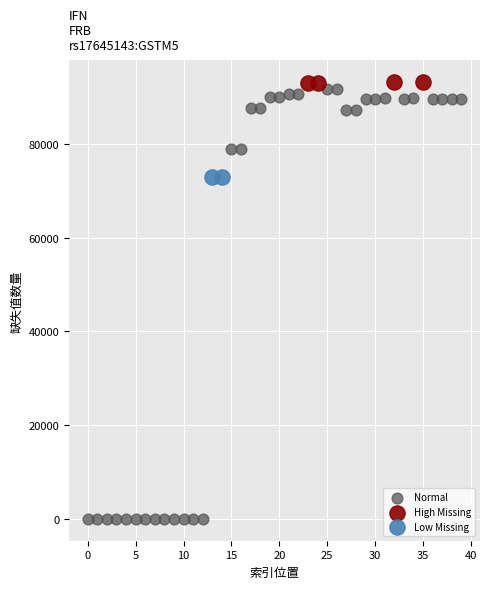

What are all the series names shown in the legend?

Normal, High Missing, Low Missing